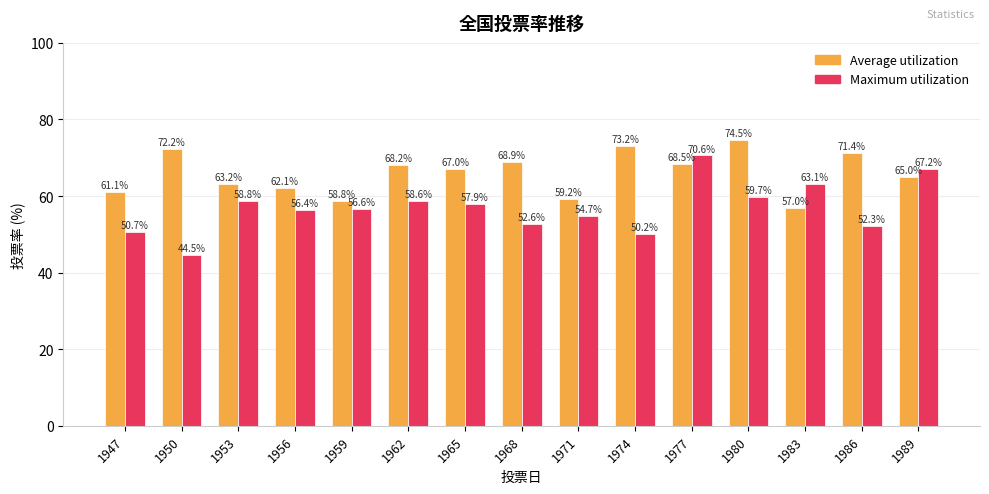

Where is Average utilization nearest to the value 65?

1989